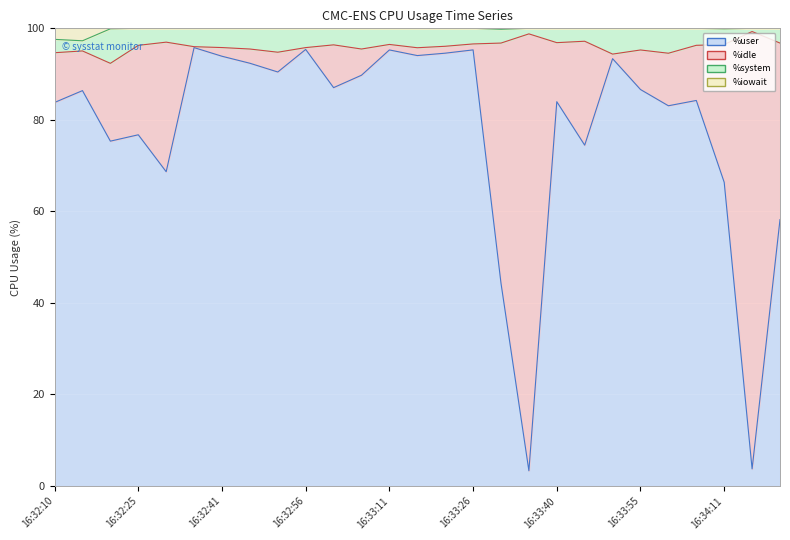

True or false: %iowait and %user intersect in this chart.

False